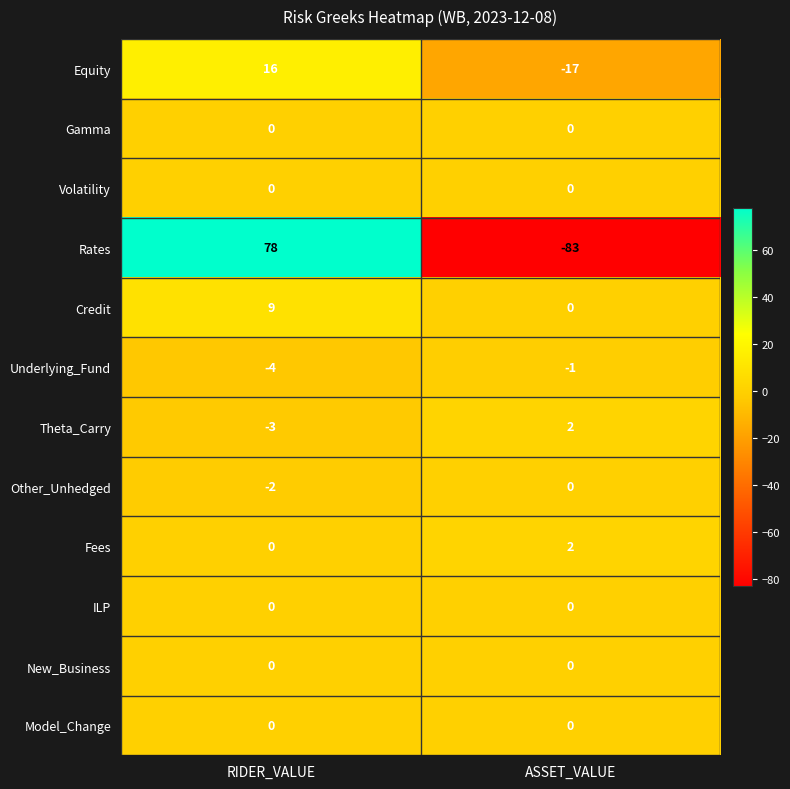

What is the total value across all series at RIDER_VALUE?

94